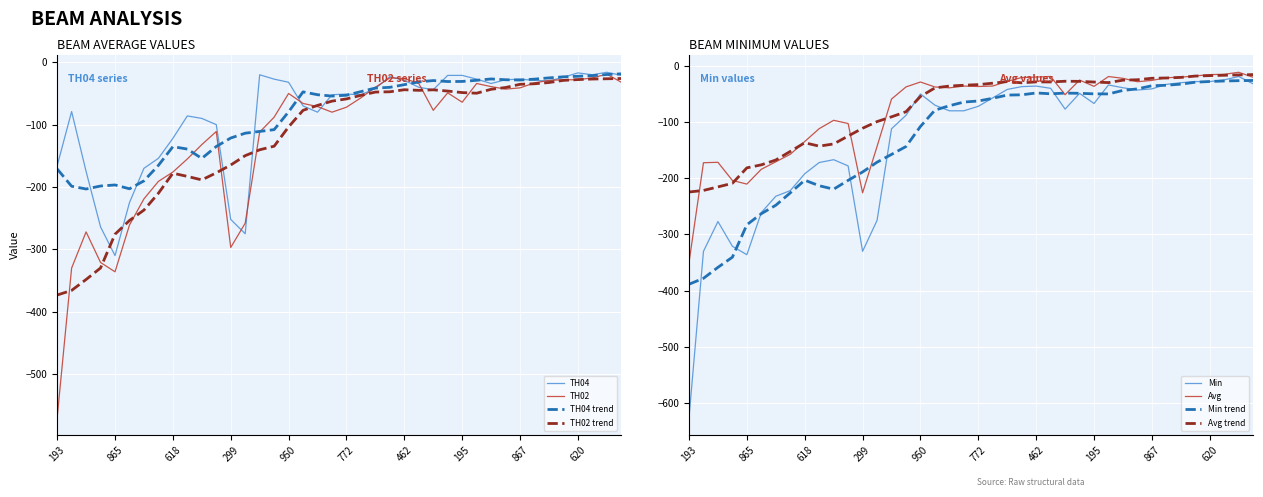

How many interior local peaks does the TH04 series have?

8